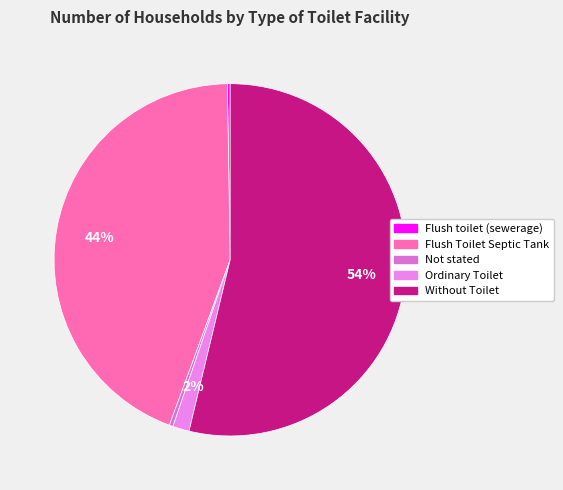

True or false: Without Toilet accounts for 54% of the total.

True